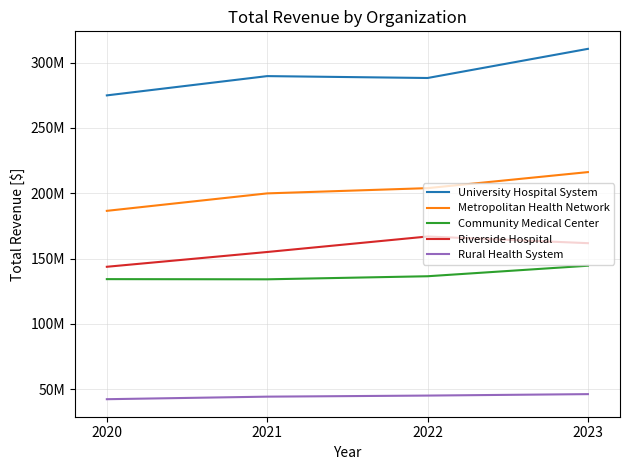

Is the value of Metropolitan Health Network at 2020 greater than the value of Rural Health System at 2021?

Yes